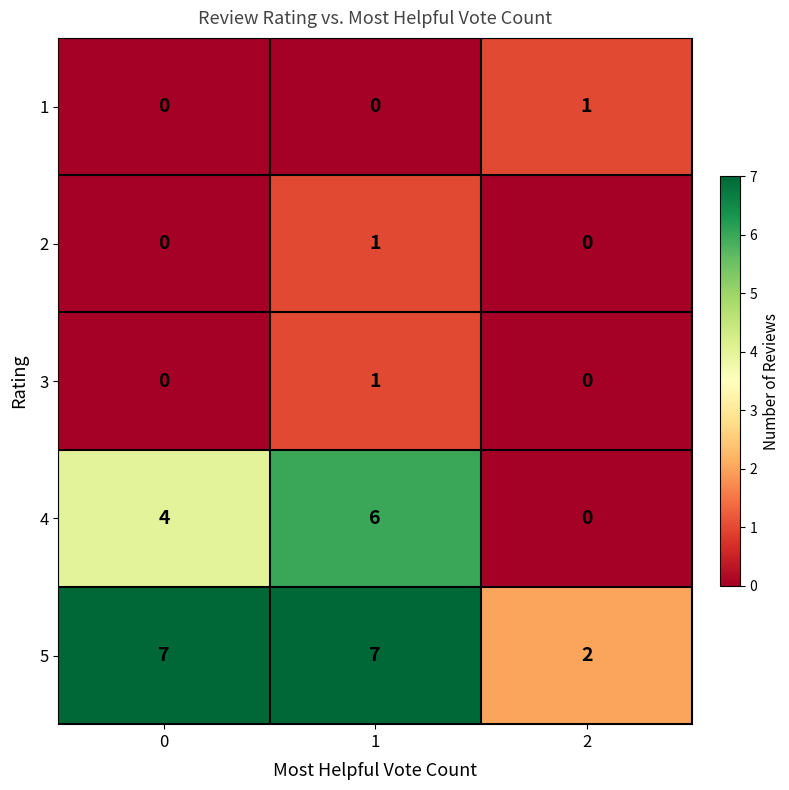

True or false: 4 has a value of -4 at 2.

False